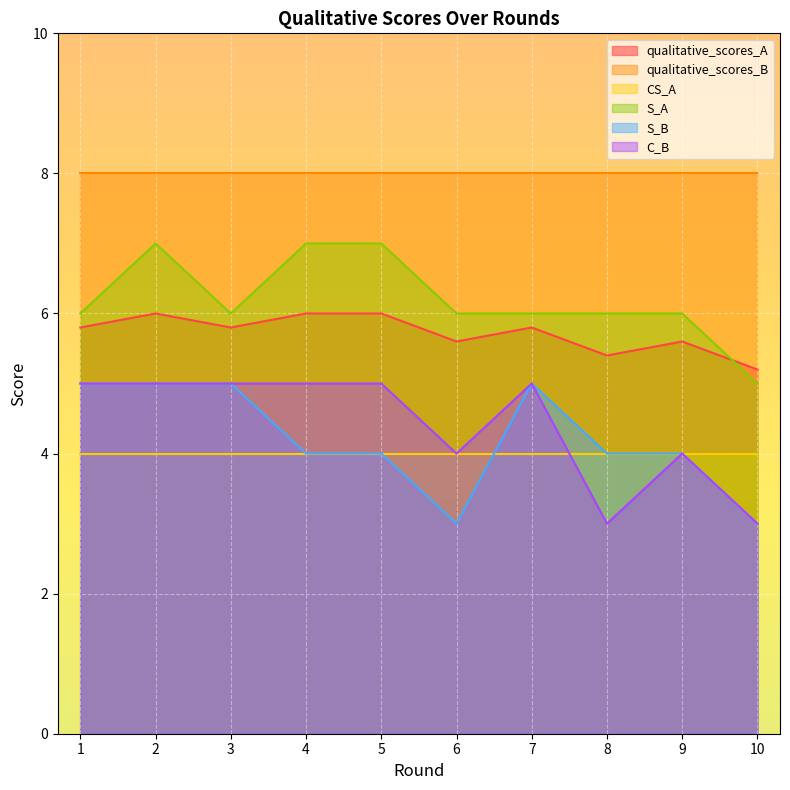

What is the value of the S_A point at the 9th from the left?

6.0